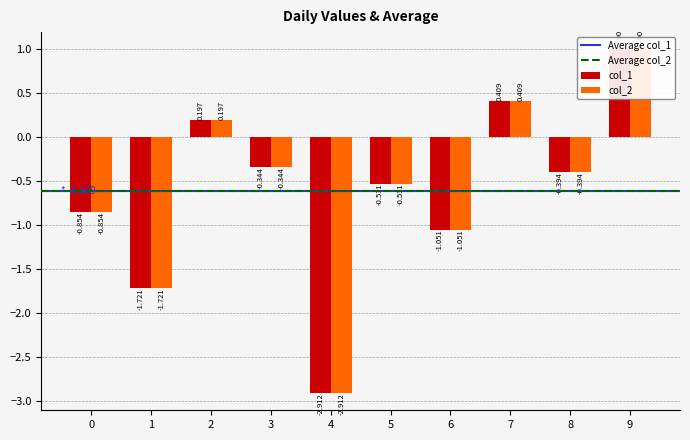

The value of col_2 at 7 is 0.6. True or false?

False